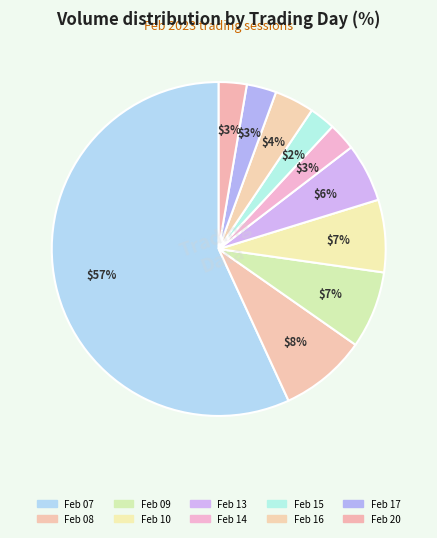

How many segments does this pie chart have?

10